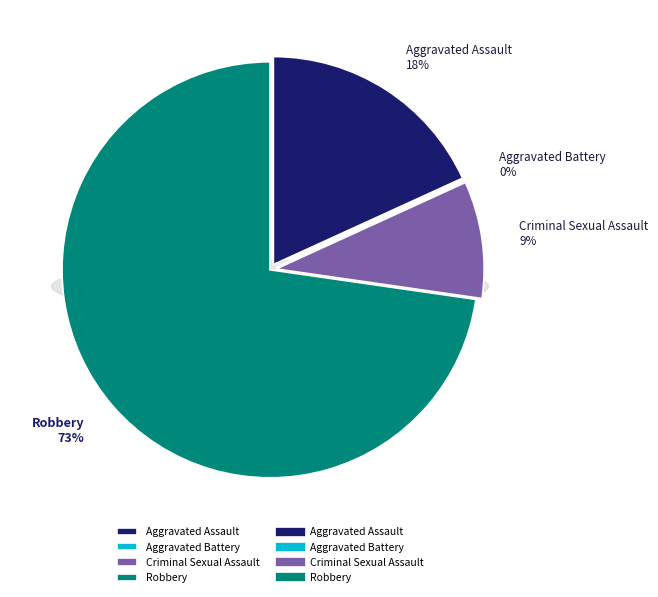

What is the largest slice in the pie chart?

Robbery